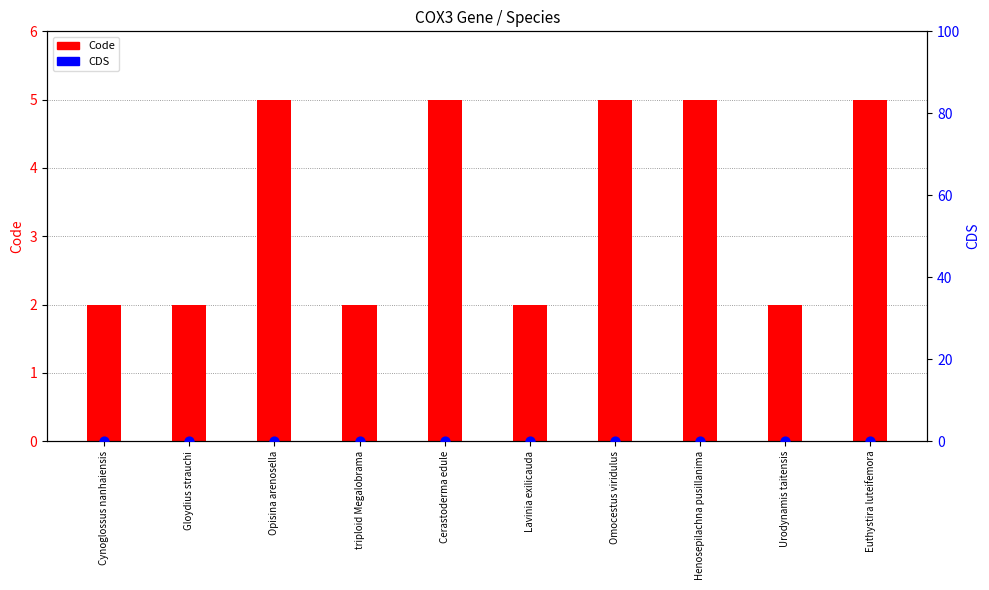

At which category is the sum across all series the highest?

Opisina arenosella